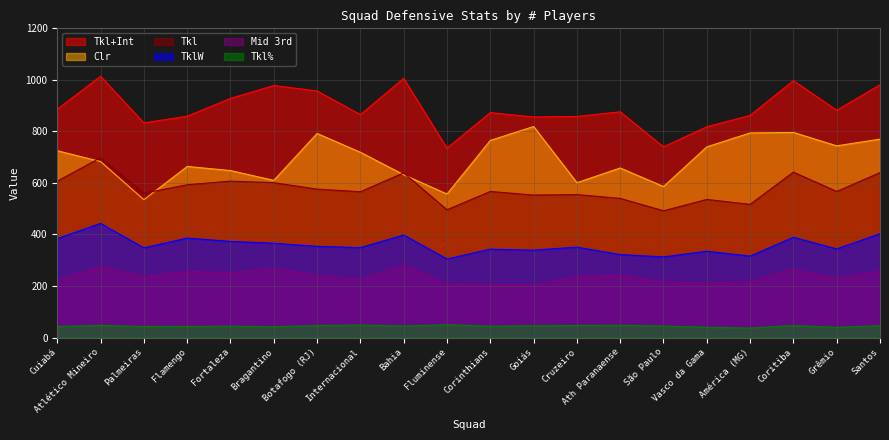

The TklW series shows 343.0 at Corinthians. True or false?

True